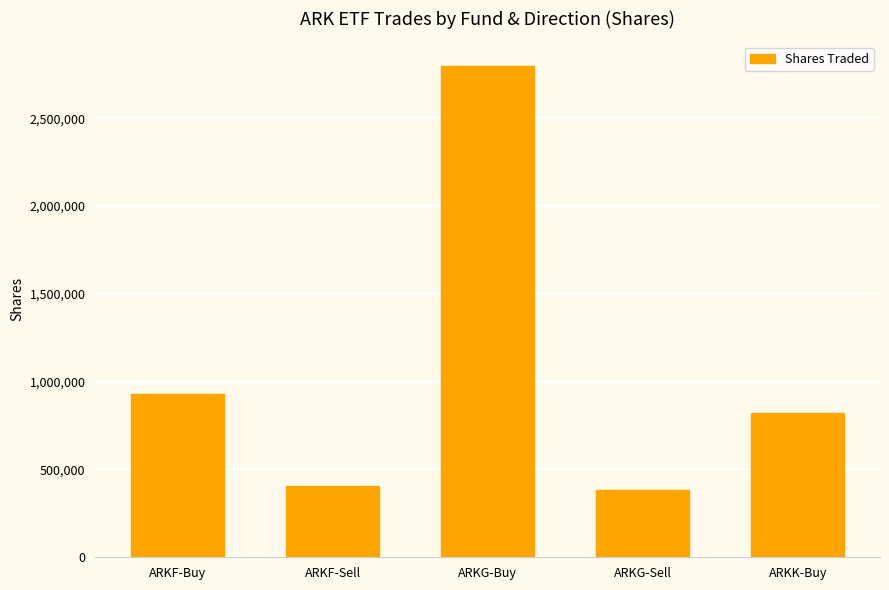

How many bars are there in total?

5